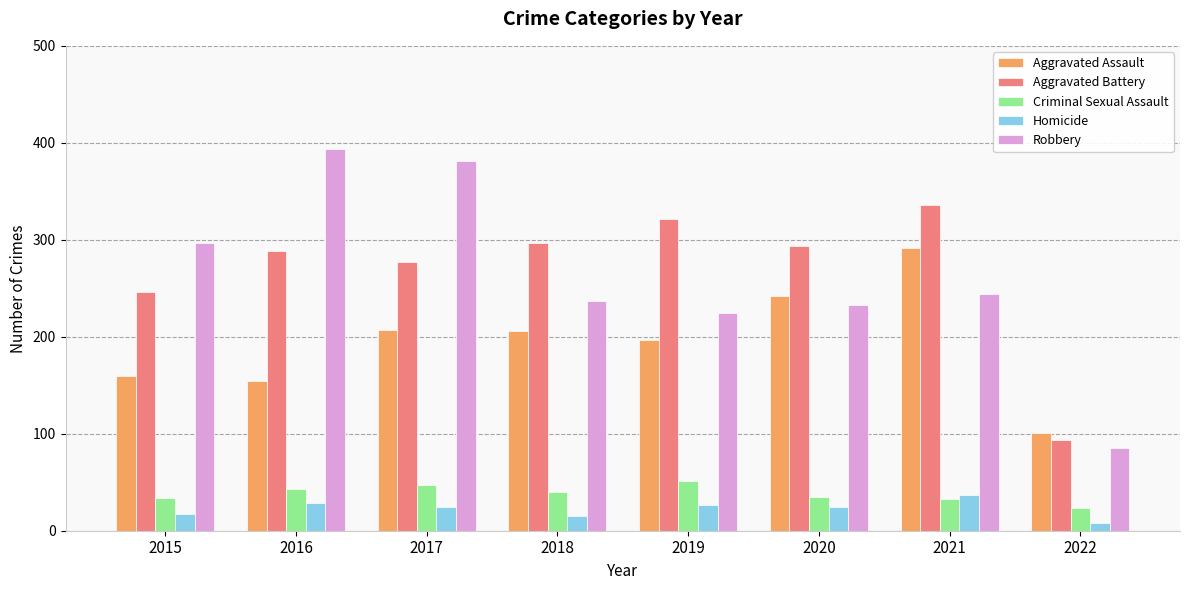

How many categories are shown in the chart?

8